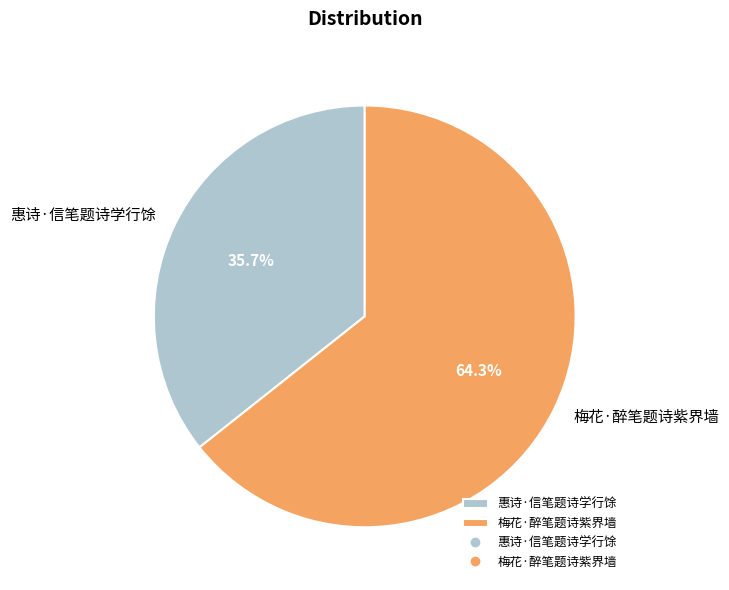

Count the number of slices in the pie.

2